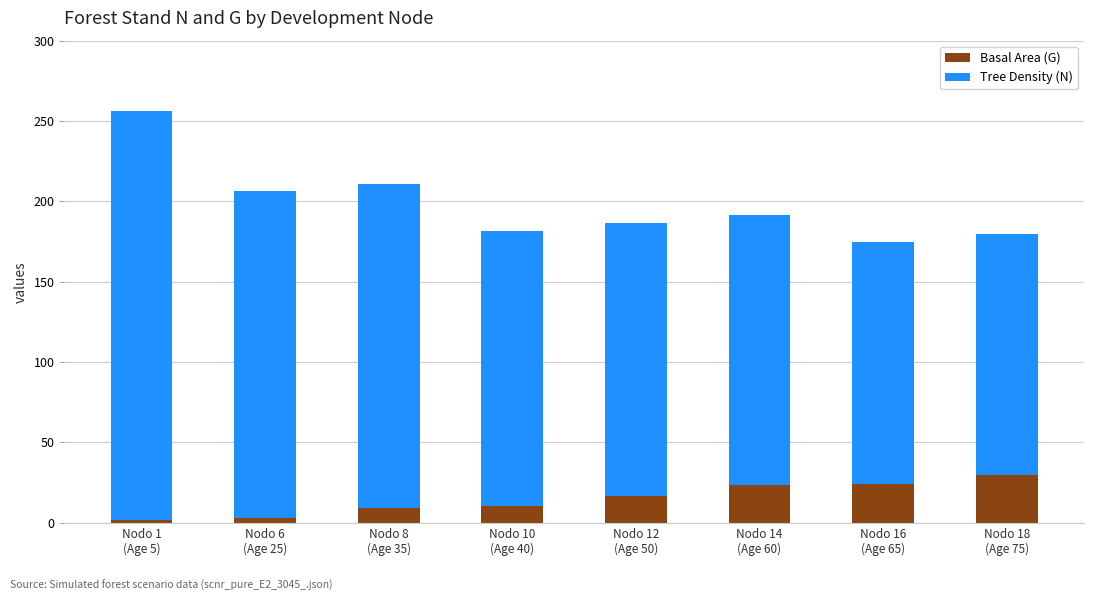

What is the maximum value for Basal Area (G)?

29.4